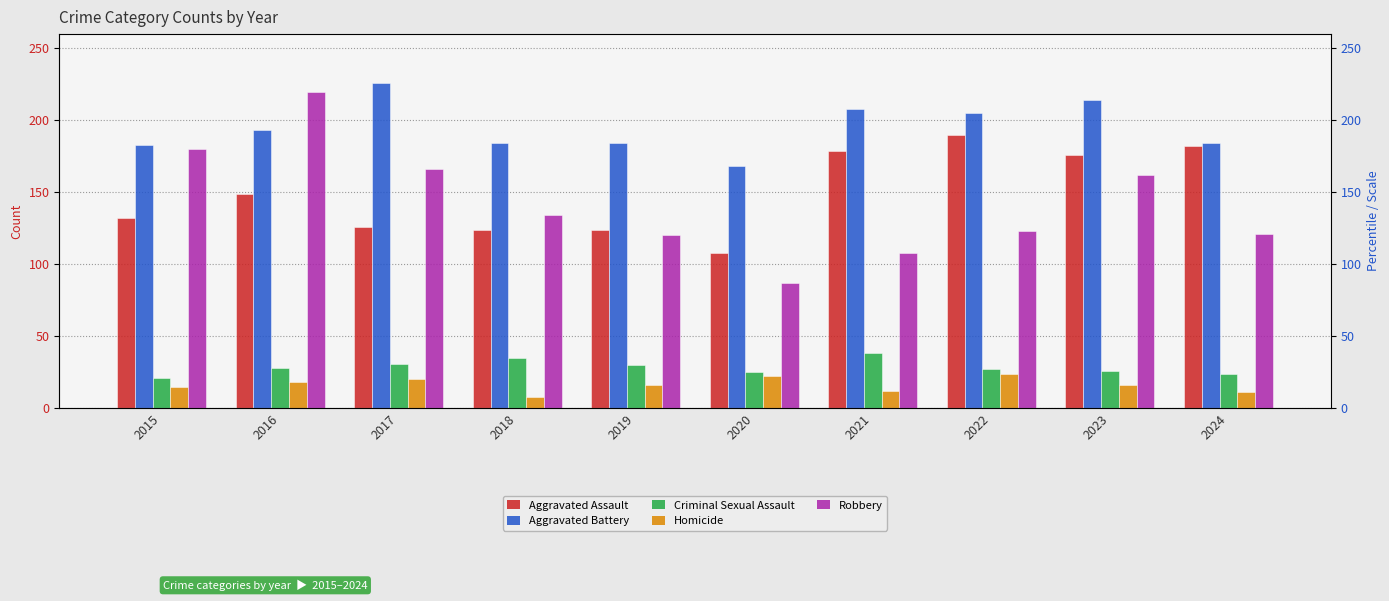

What is the difference between the second highest and second lowest values in the Homicide series?

11